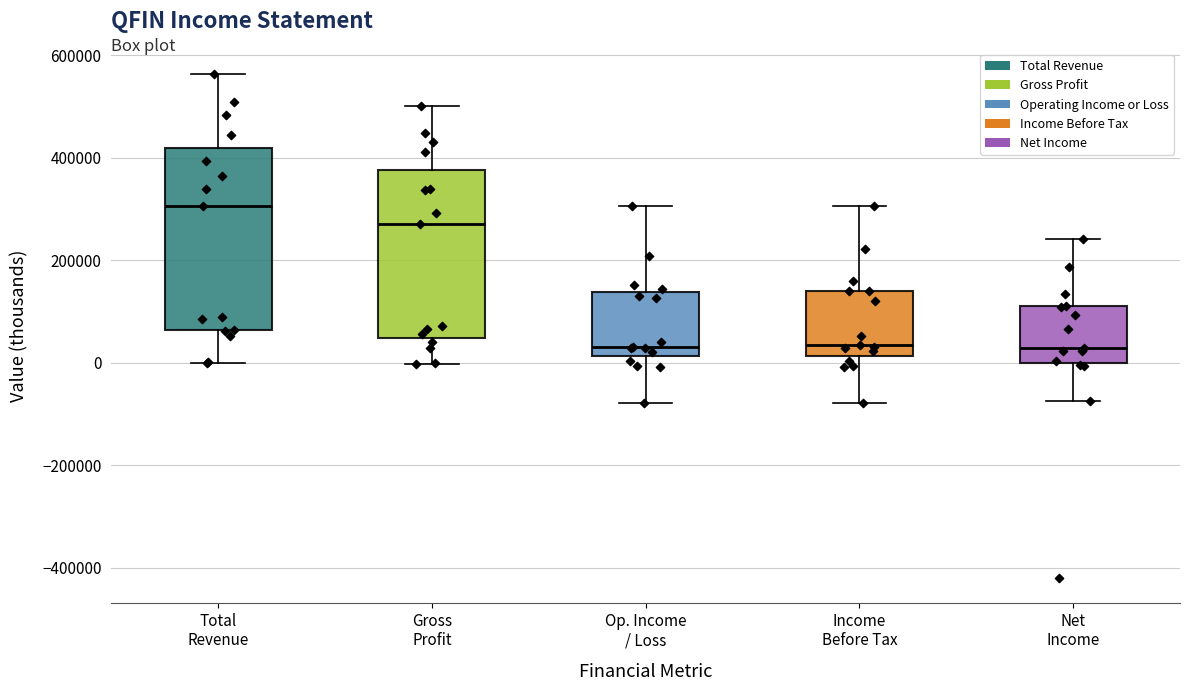

Reading left to right, transcribe this box plot: for each box, give where its median line is, the range the box spans, and where its two whiskers end, as read against the y-axis. The values are not printed on the chart, so give them approximately, as read against the axis.

Total Revenue: median 300000, box 60000 to 420000, whiskers 0 to 560000
Gross Profit: median 280000, box 40000 to 380000, whiskers 0 to 500000
Op. Income / Loss: median 40000, box 20000 to 140000, whiskers -80000 to 300000
Income Before Tax: median 40000, box 20000 to 140000, whiskers -80000 to 300000
Net Income: median 20000, box 0 to 120000, whiskers -80000 to 240000